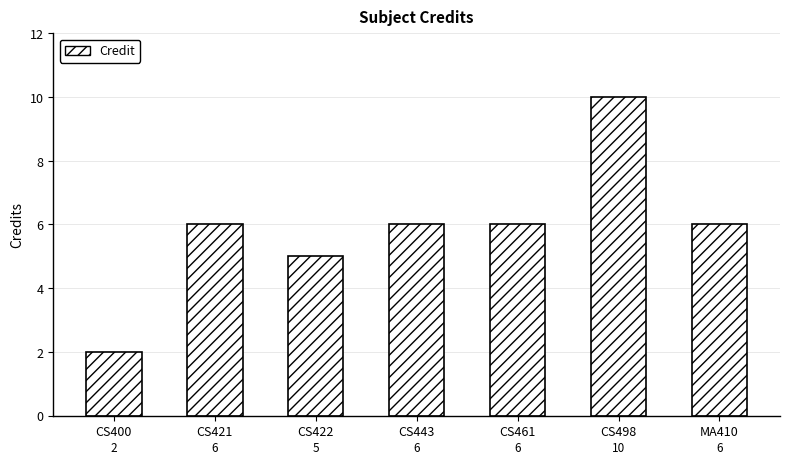

Which has a higher value, CS443 or CS400?

CS443